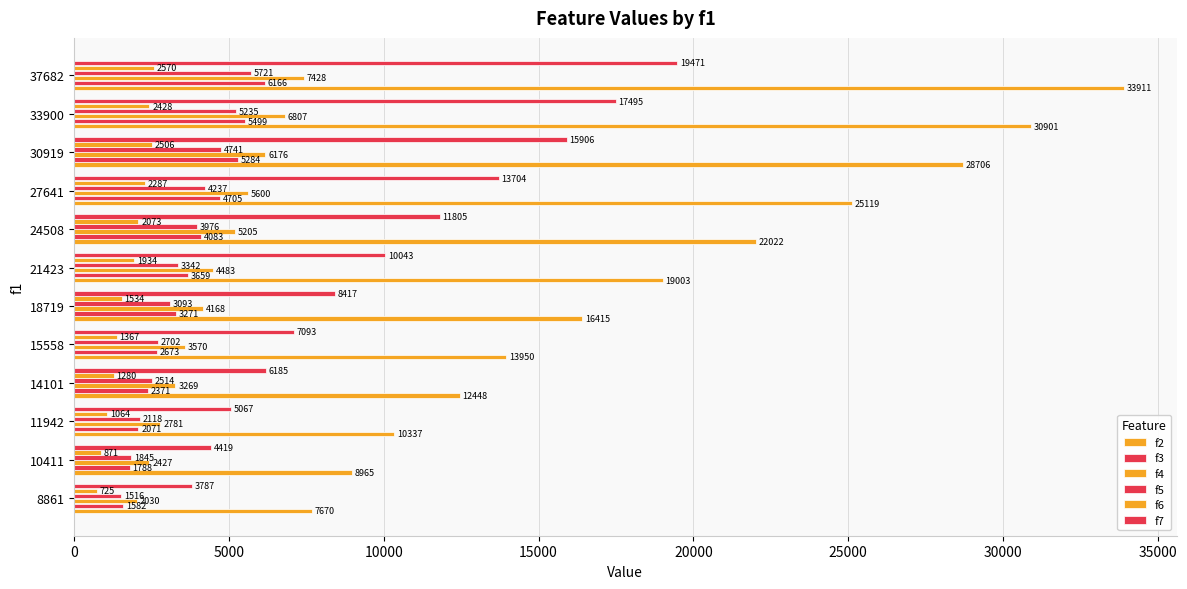

Count the number of categories in the chart.

12